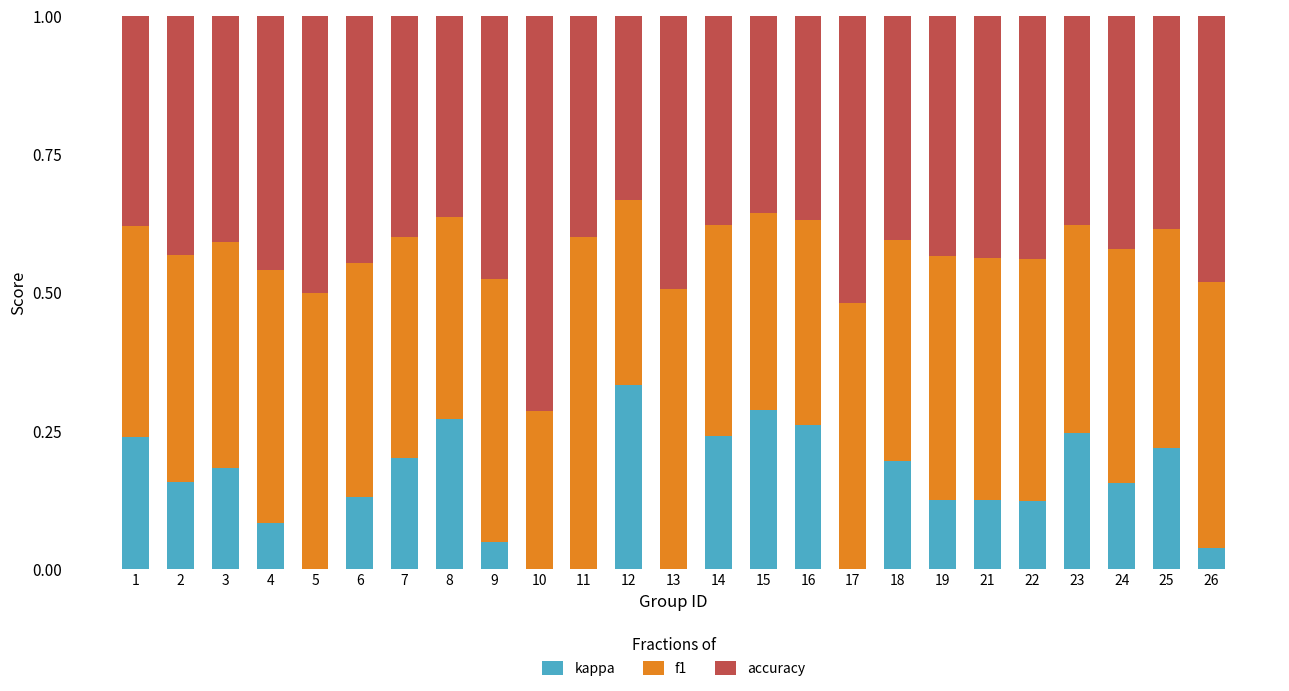

What is the total value across all series at 8?

1.0